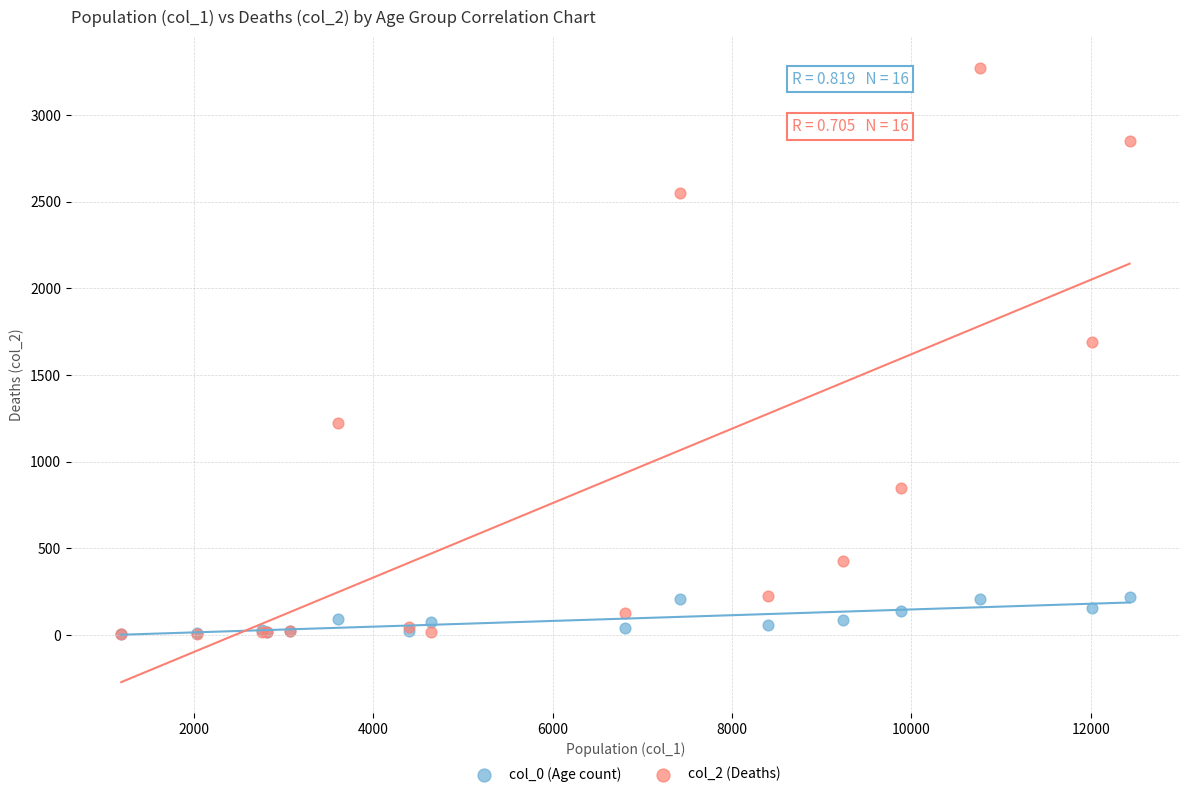

Which series has the widest spread of Y values?

col_2 (Deaths)